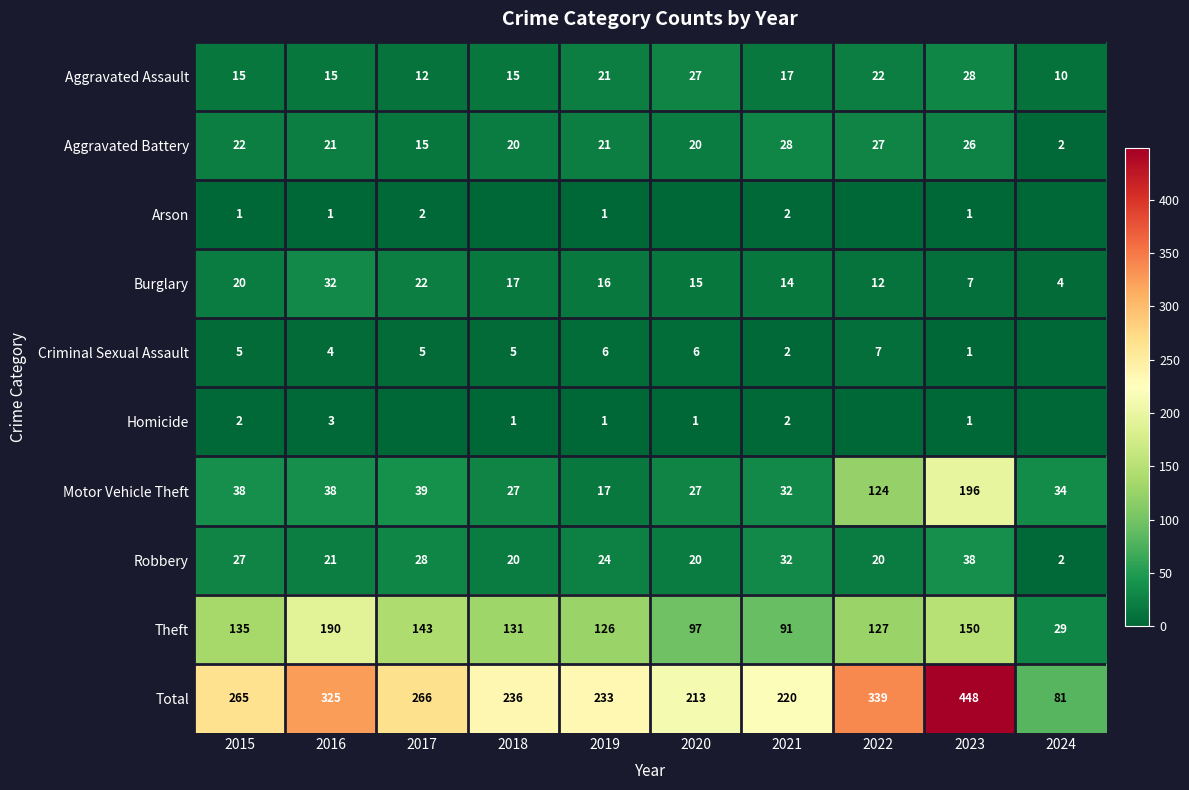

What is the difference between the maximum and minimum values in the Burglary series?

28